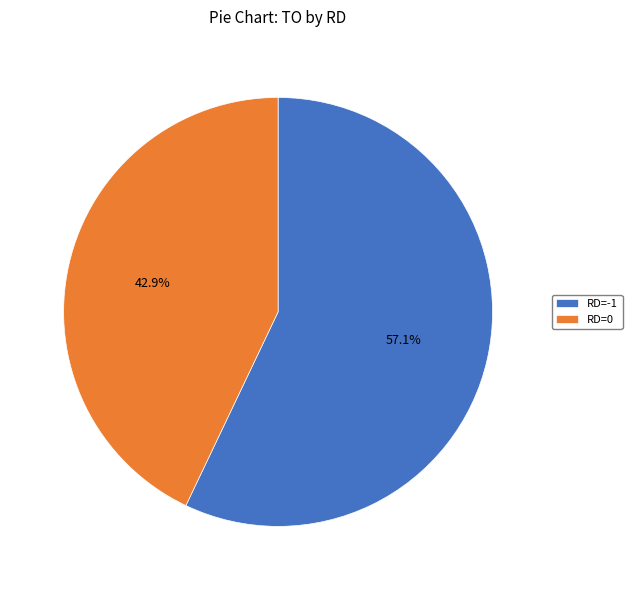

What portion of the pie excludes RD=-1?

42.9%